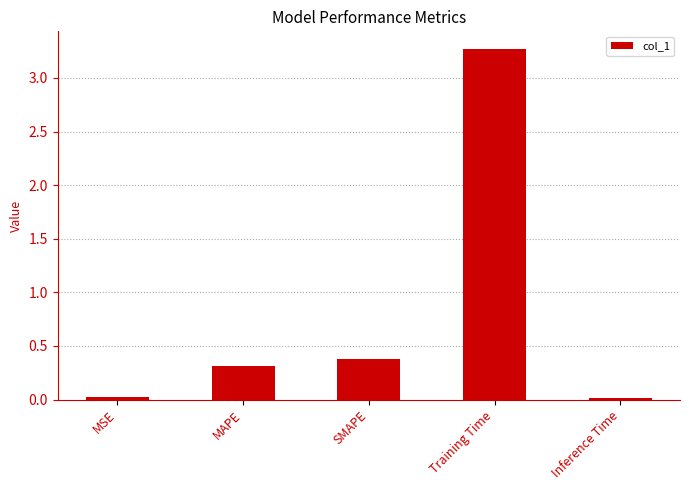

What position from the left is Inference Time?

5